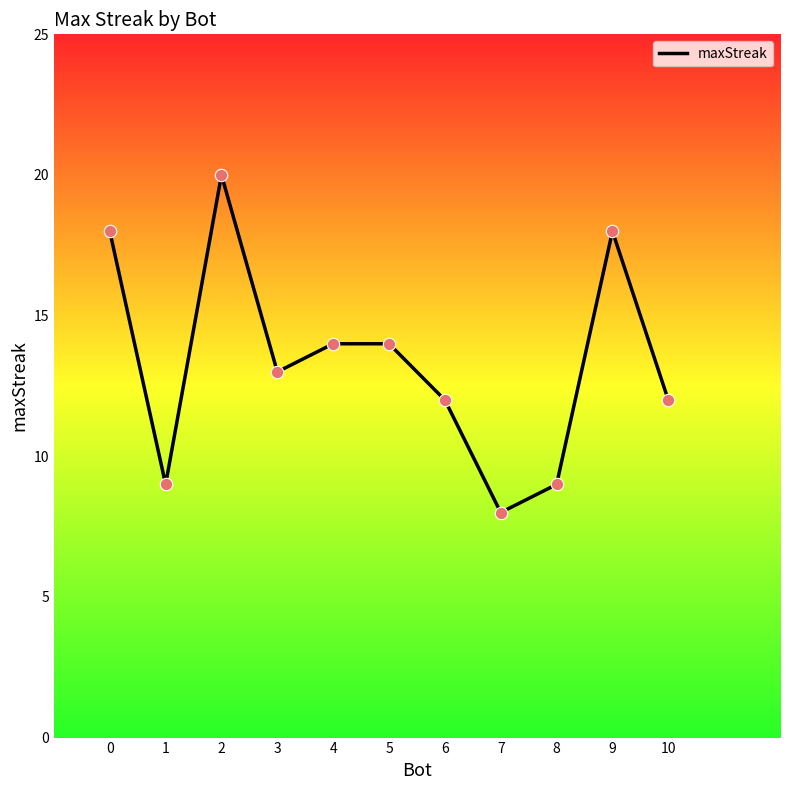

Which has a higher value, 10 or 2?

2